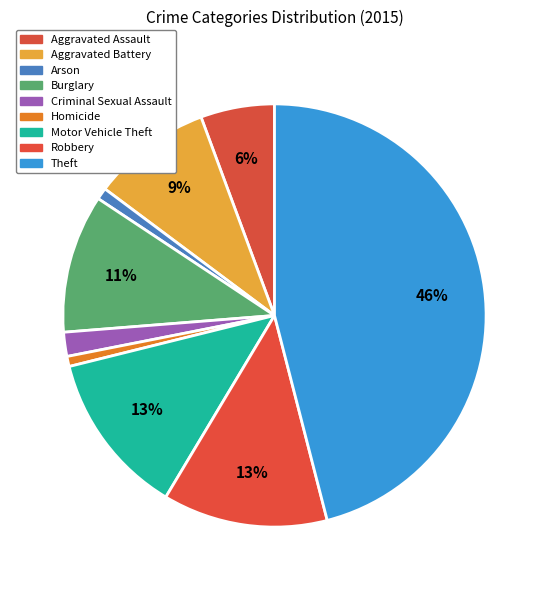

To the nearest percent, what portion does Burglary represent?

11%